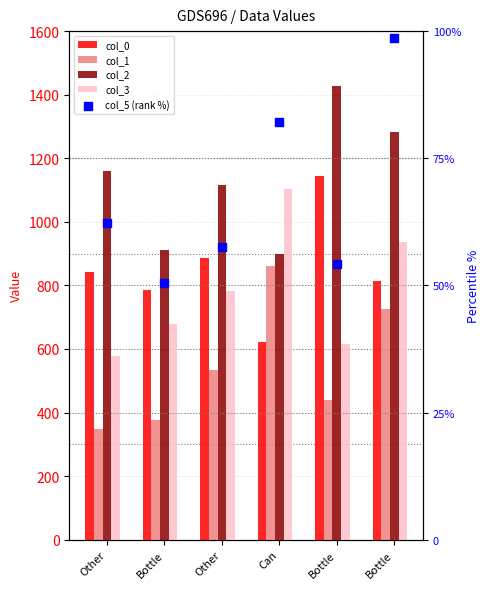

At how many categories does at least one series exceed 953?

5